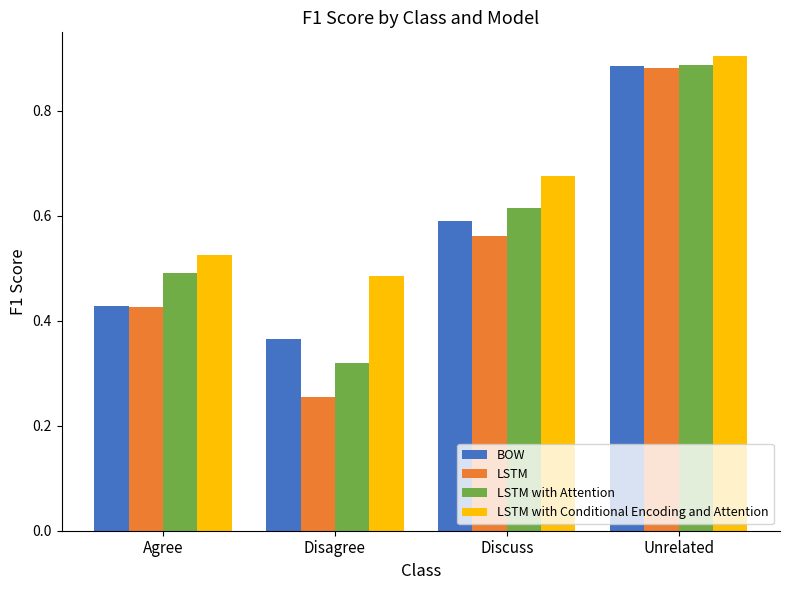

Rank the categories by LSTM with Attention value from lowest to highest.

Disagree, Agree, Discuss, Unrelated